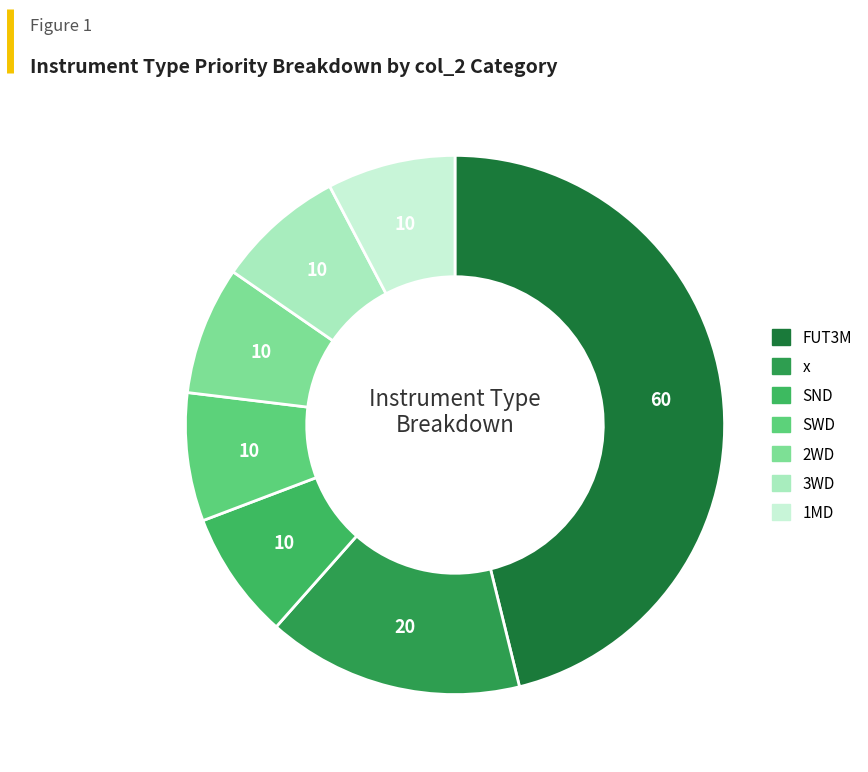

How many segments does this pie chart have?

7